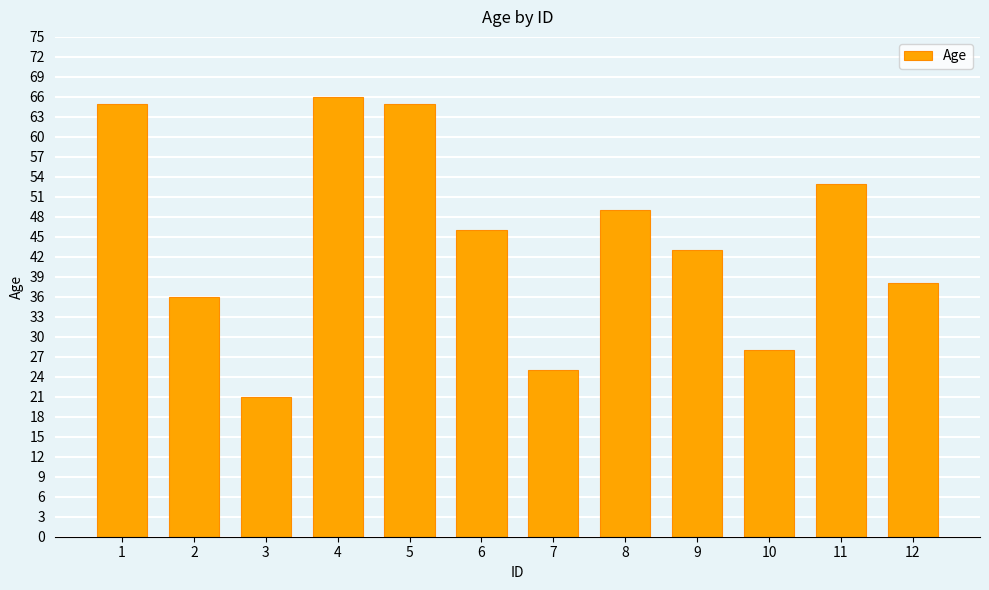

Between 6 and 9, which is larger?

6